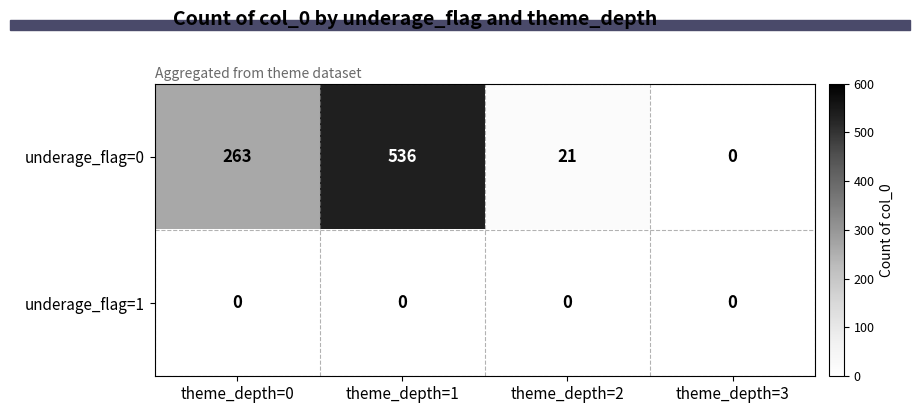

Read the underage_flag=0 value at theme_depth=1, to the nearest 10.

540